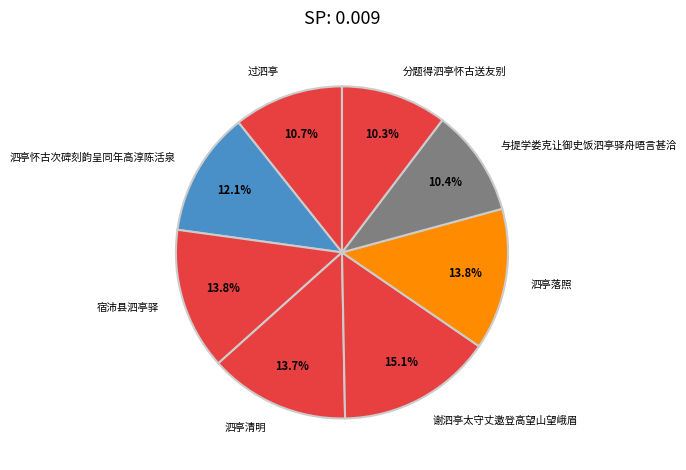

How many slices are in this pie chart?

8